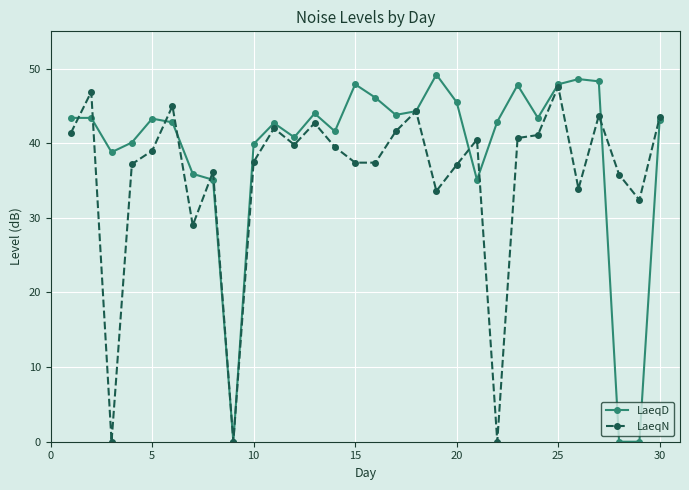

At how many categories does at least one series exceed 3?

29